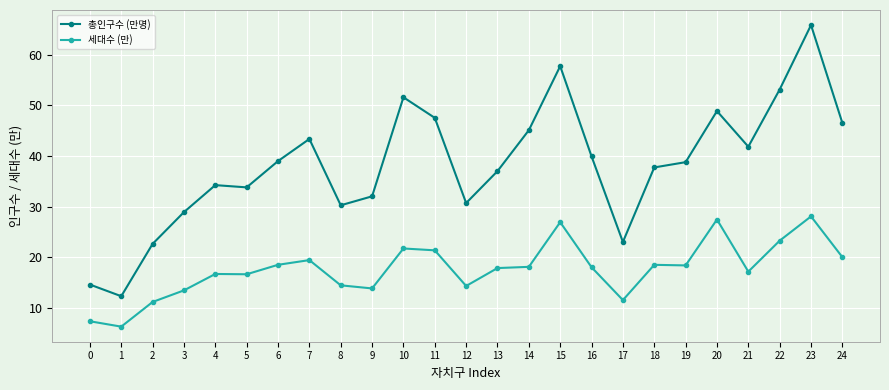

How many lines are shown in the chart?

2